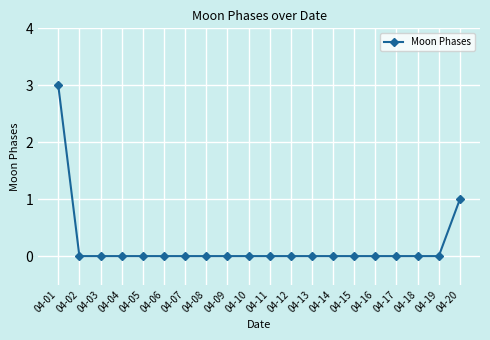

The chart shows a value of 2 at 04-12. True or false?

False